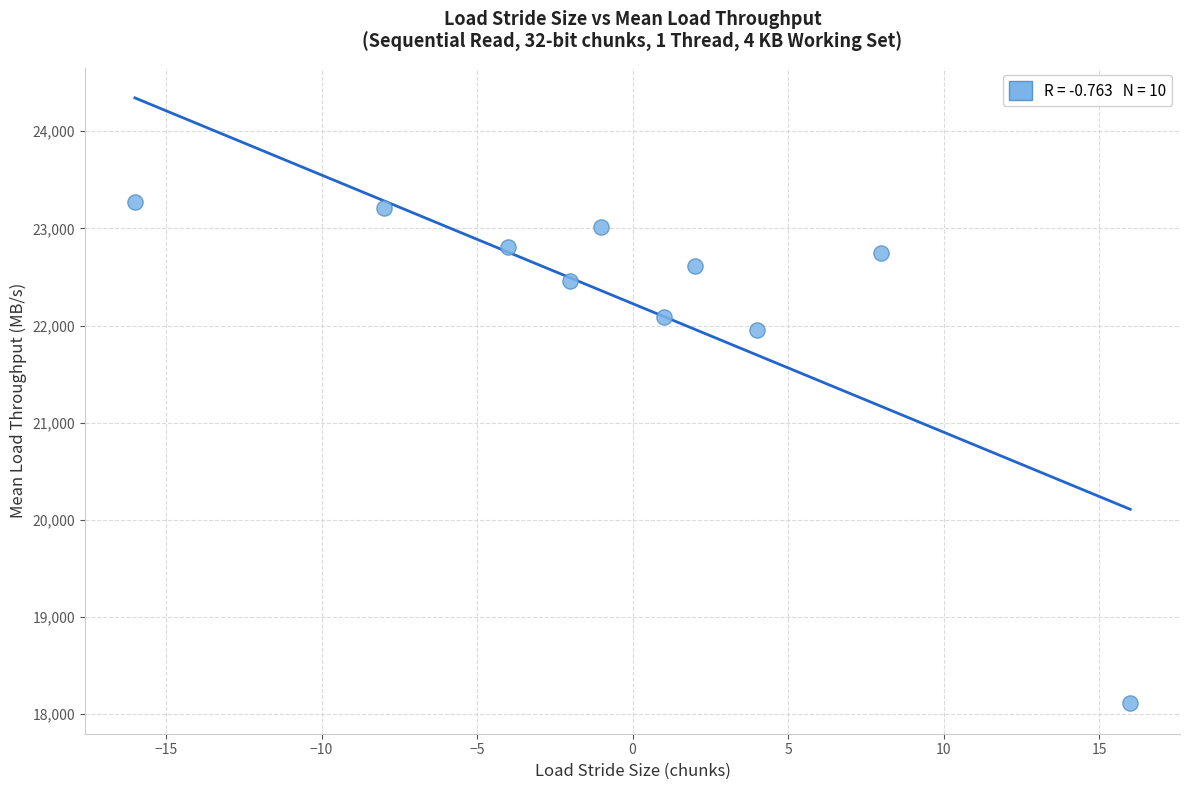

What is the average Y value?

22226.0